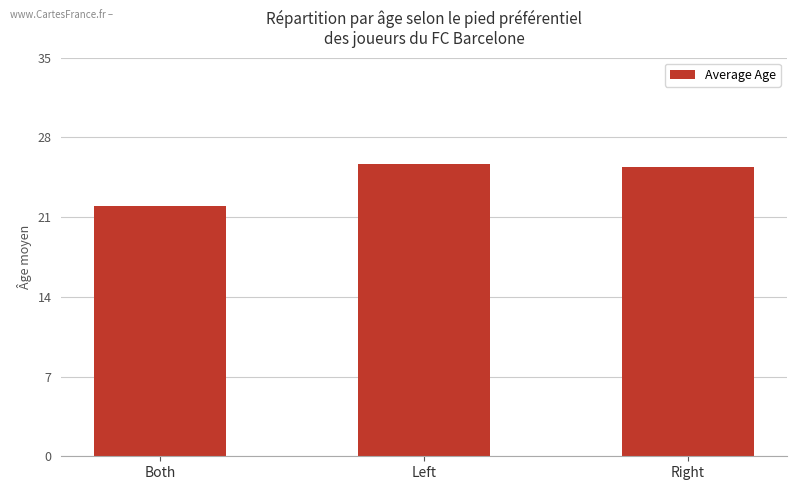

Reading left to right, what are all the values shown in this chart?

Both=22.0	Left=25.6	Right=25.4